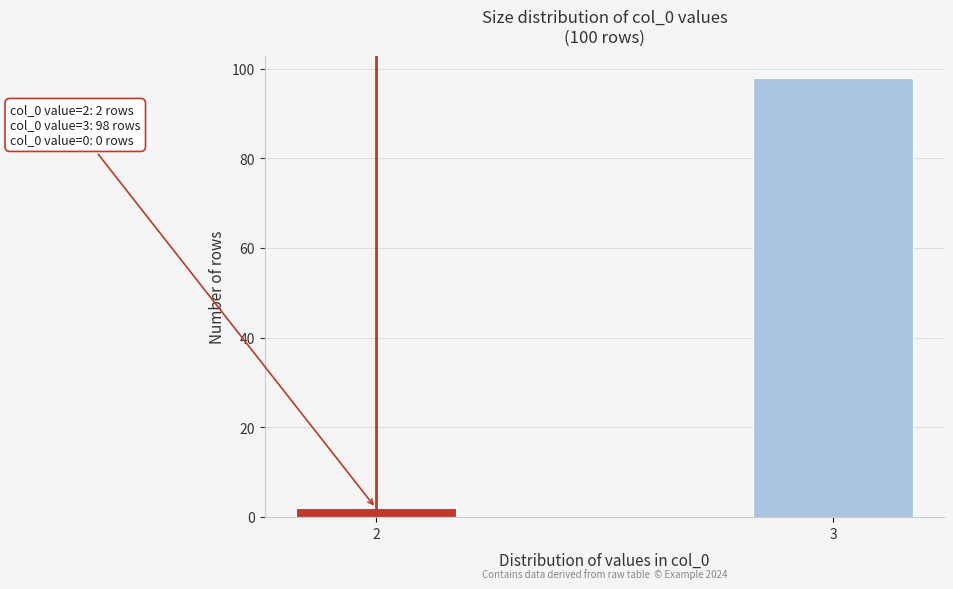

Reading left to right, list all the values displayed in this chart.

2	98